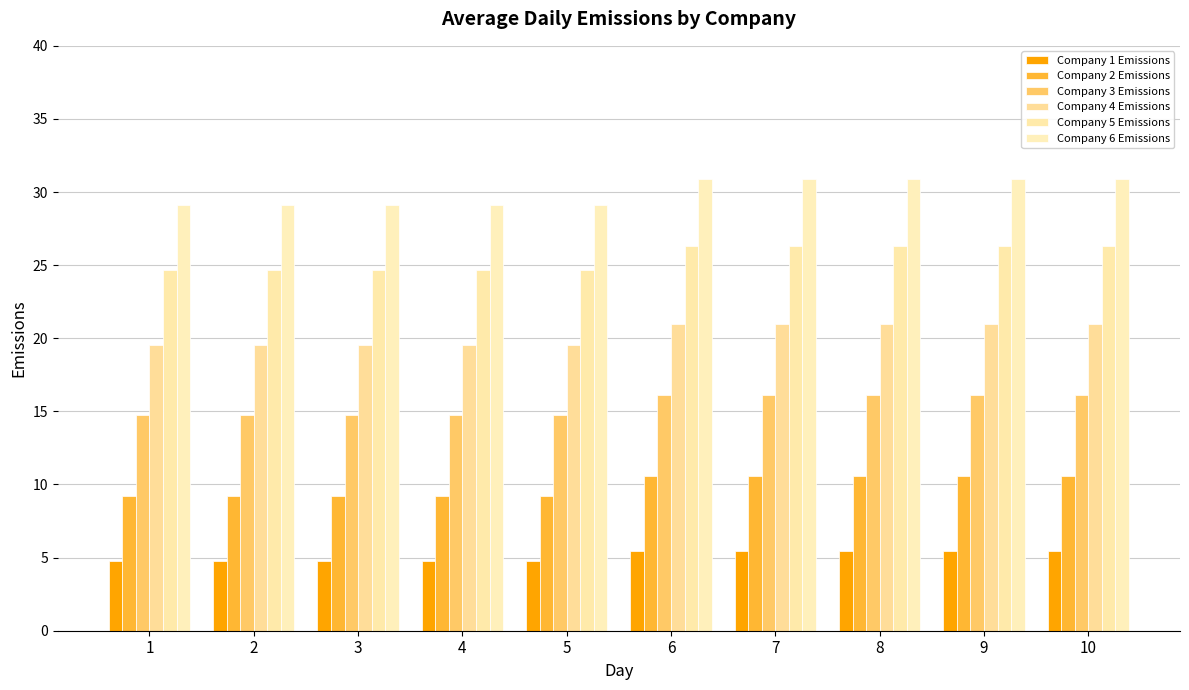

The value of Company 5 Emissions at 2 is 6.0. True or false?

False